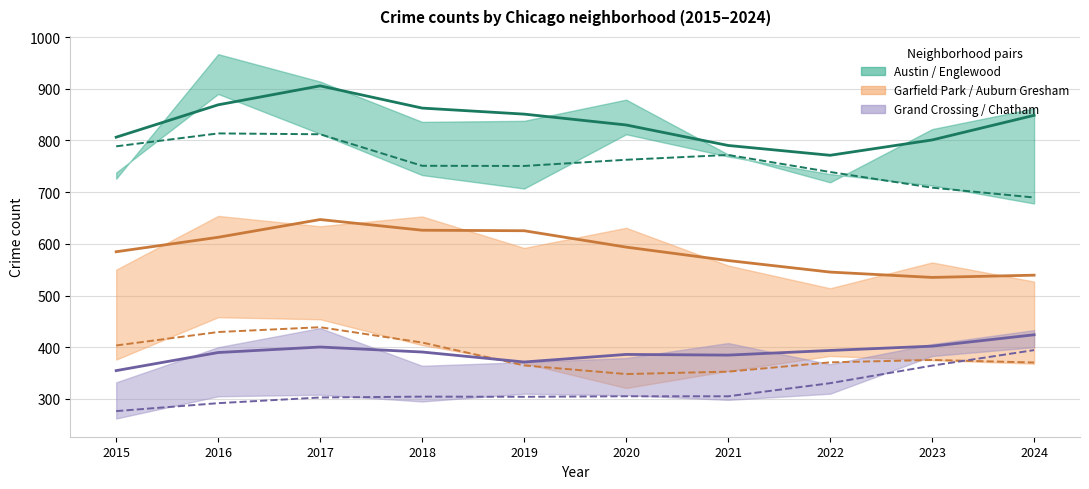

What is the minimum value for Chatham?

276.3